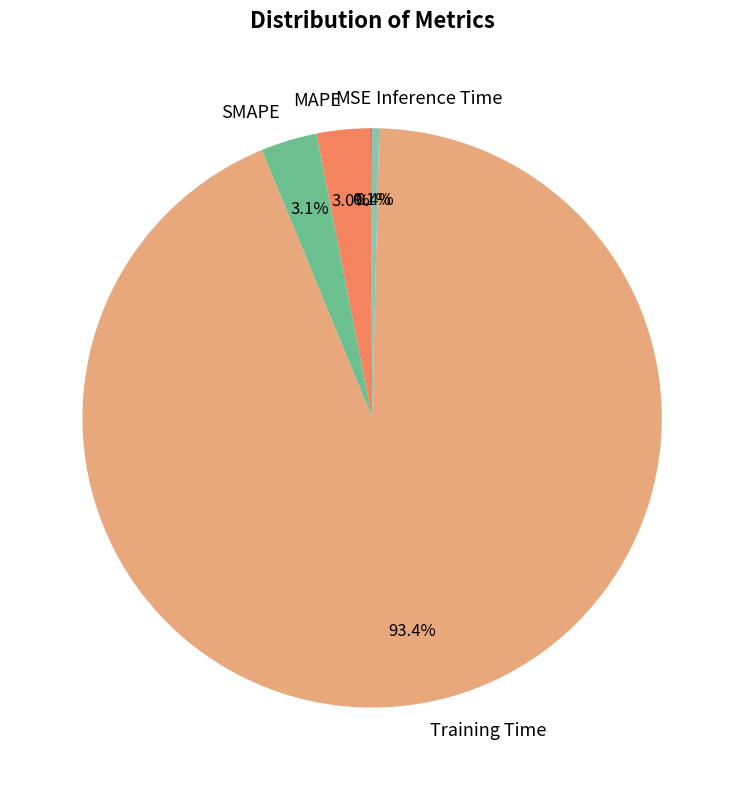

Does Training Time represent more than half of the total?

Yes